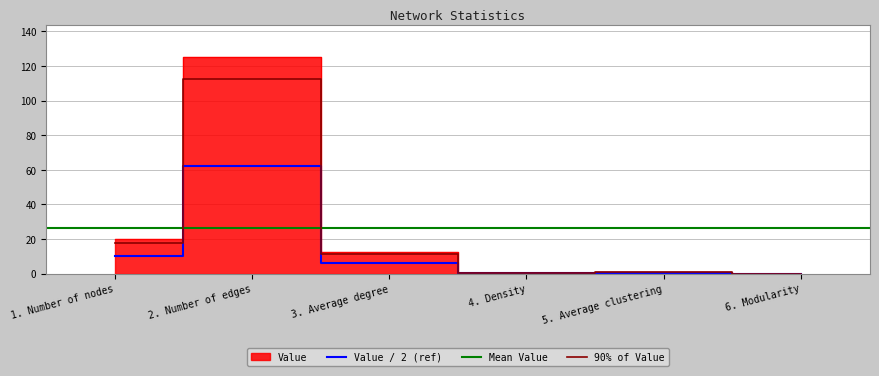

True or false: the data shows 1.5 at 5. Average clustering.

False